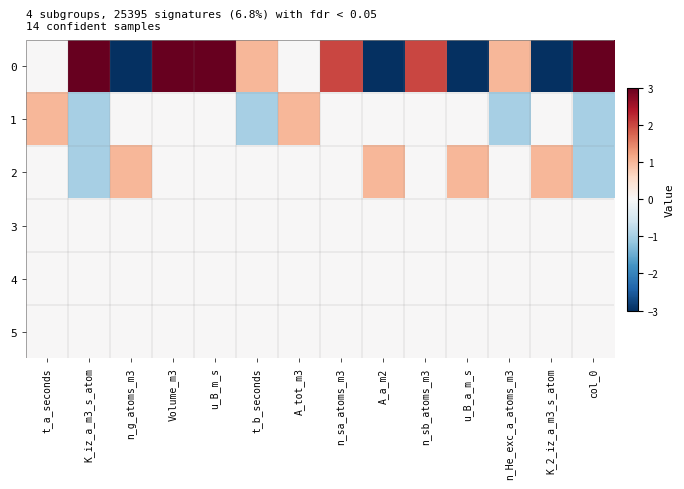

How many data points does each series have?

14